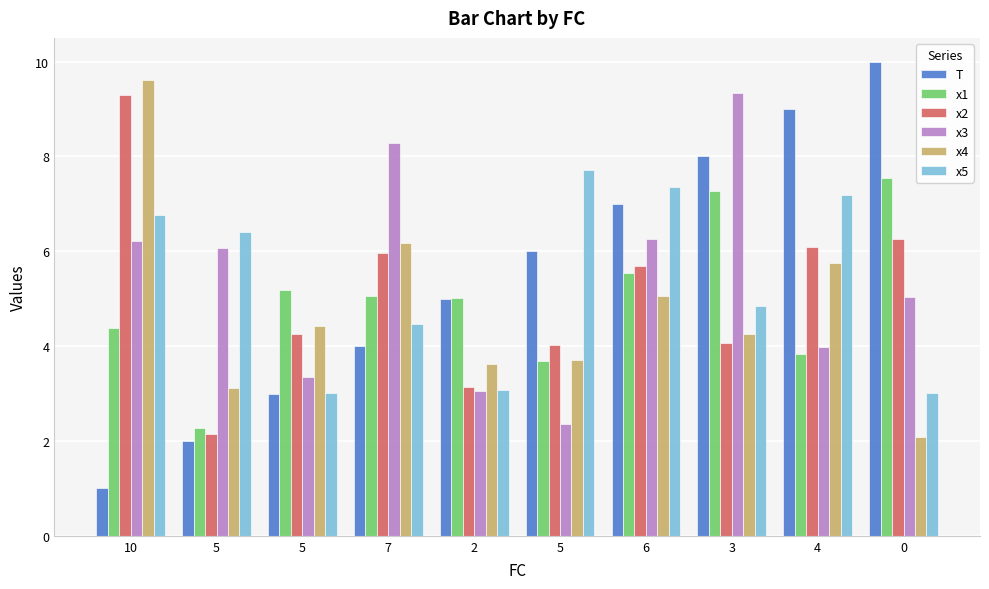

Reading right to left, list all the values displayed in this chart.

T: 10.0	9.0	8.0	7.0	6.0	5.0	4.0	3.0	2.0	1.0
x1: 7.6	3.8	7.3	5.5	3.7	5.0	5.1	5.2	2.3	4.4
x2: 6.3	6.1	4.1	5.7	4.0	3.1	6.0	4.2	2.1	9.3
x3: 5.0	4.0	9.3	6.3	2.4	3.1	8.3	3.4	6.1	6.2
x4: 2.1	5.7	4.2	5.1	3.7	3.6	6.2	4.4	3.1	9.6
x5: 3.0	7.2	4.8	7.3	7.7	3.1	4.5	3.0	6.4	6.8